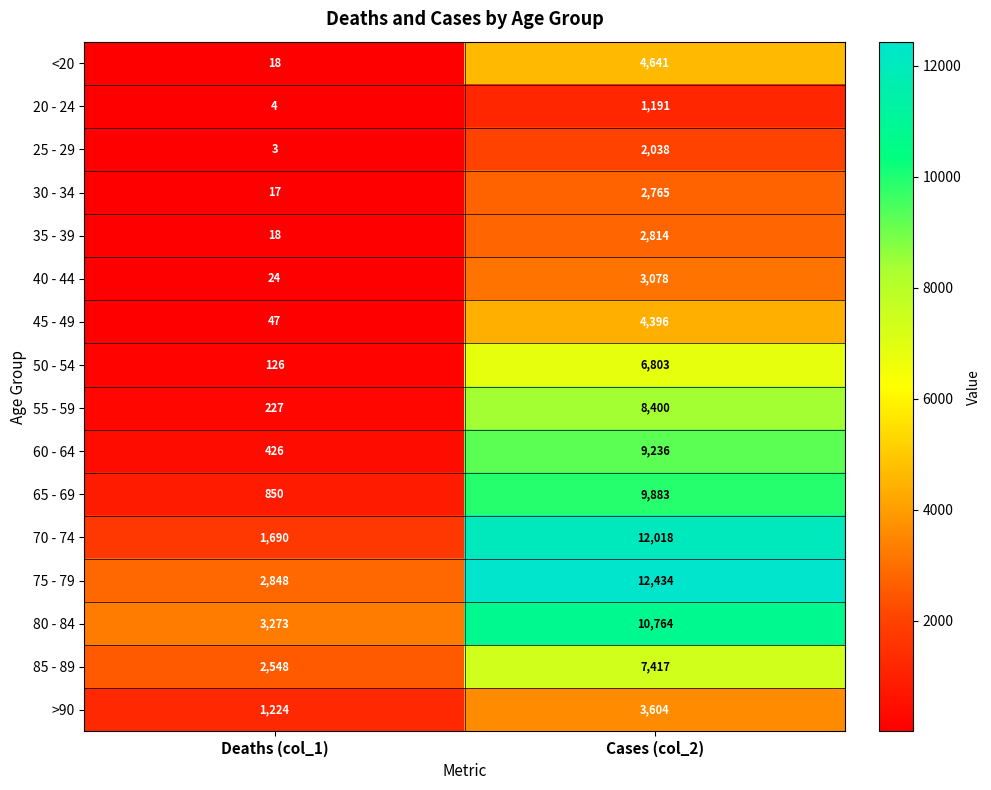

Which category has the highest value in the 85 - 89 series?

Cases (col_2)